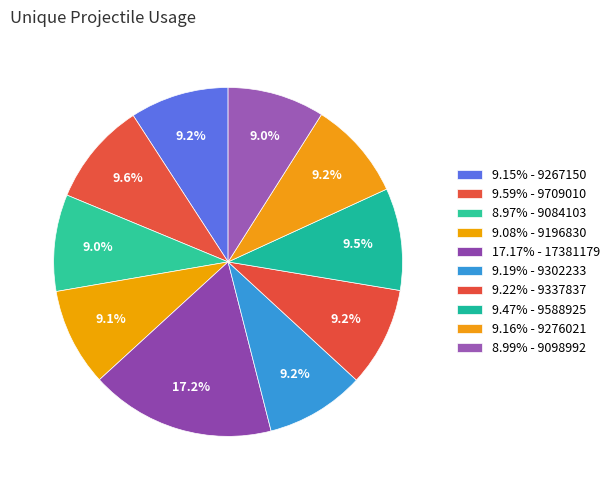

To the nearest percent, what is the average slice percentage?

10%